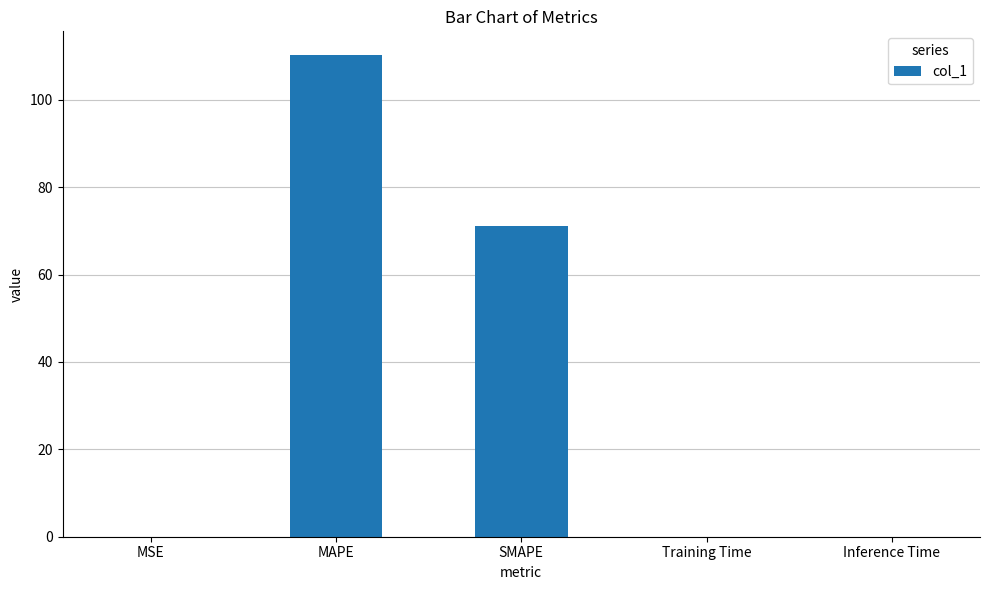

What is the sum of all values?

181.3